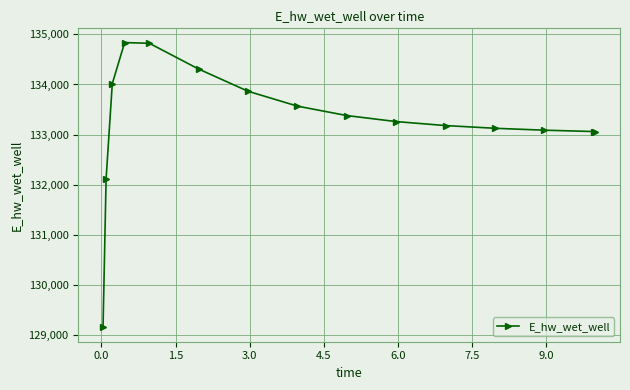

What is the smallest value displayed?

129148.0